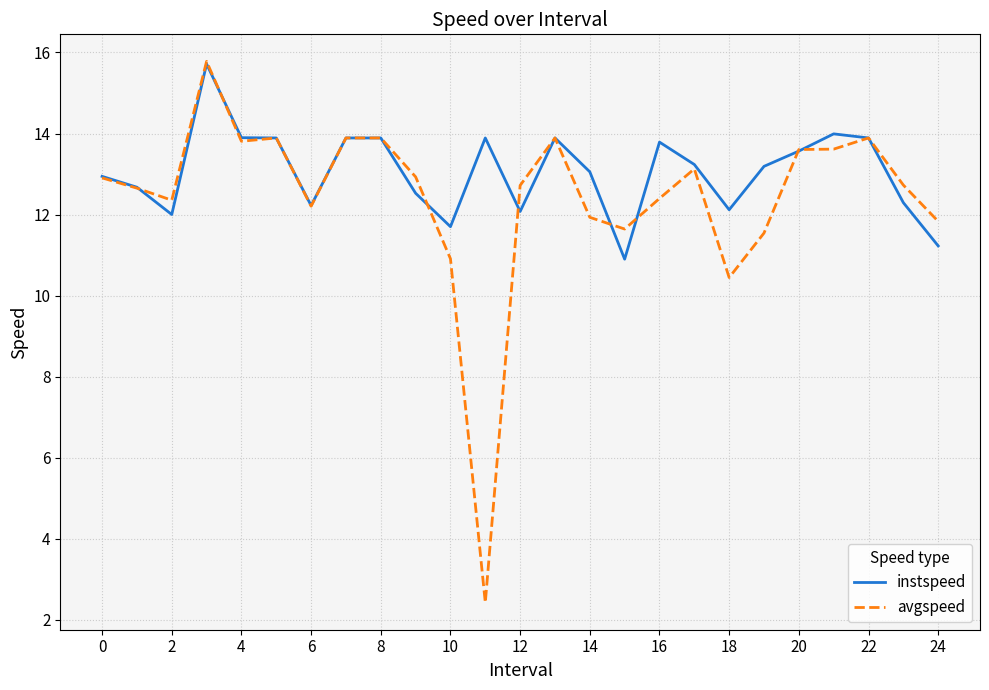

What is the sum of all instspeed values?

326.5